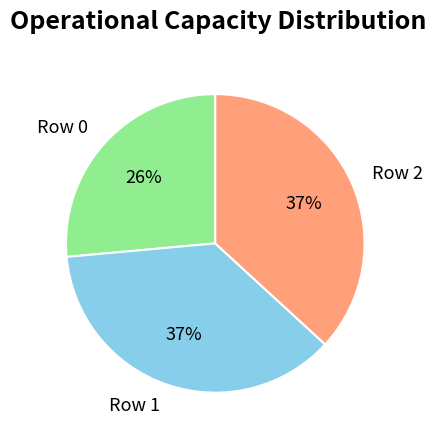

How many segments does this pie chart have?

3